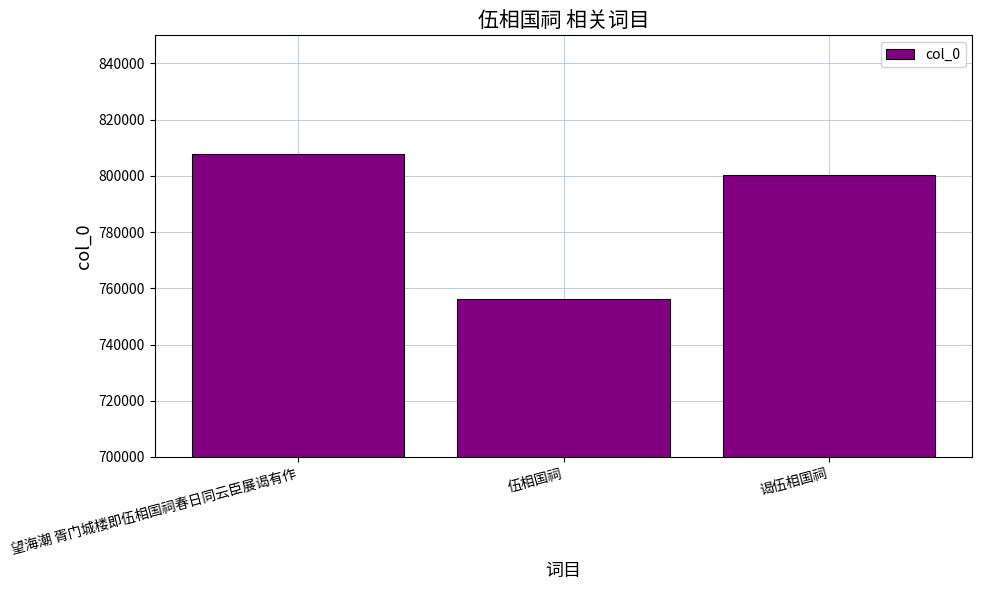

Reading left to right, extract all data points from this chart.

望海潮 胥门城楼即伍相国祠春日同云臣展谒有作=807713	伍相国祠=756265	谒伍相国祠=800309